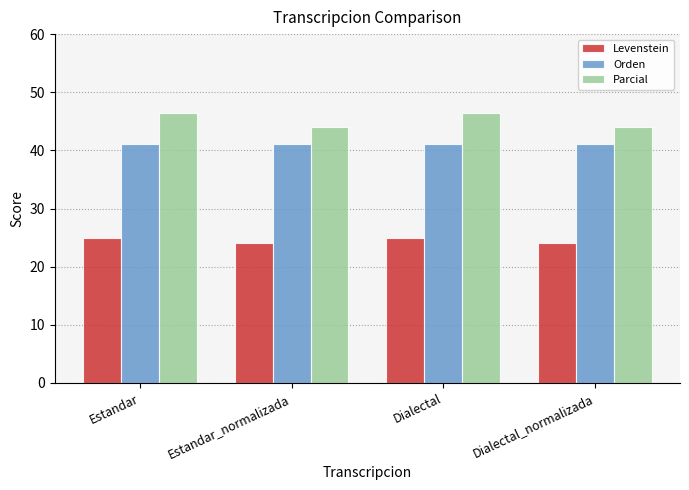

The value of Levenstein at Dialectal is 25.0. True or false?

True